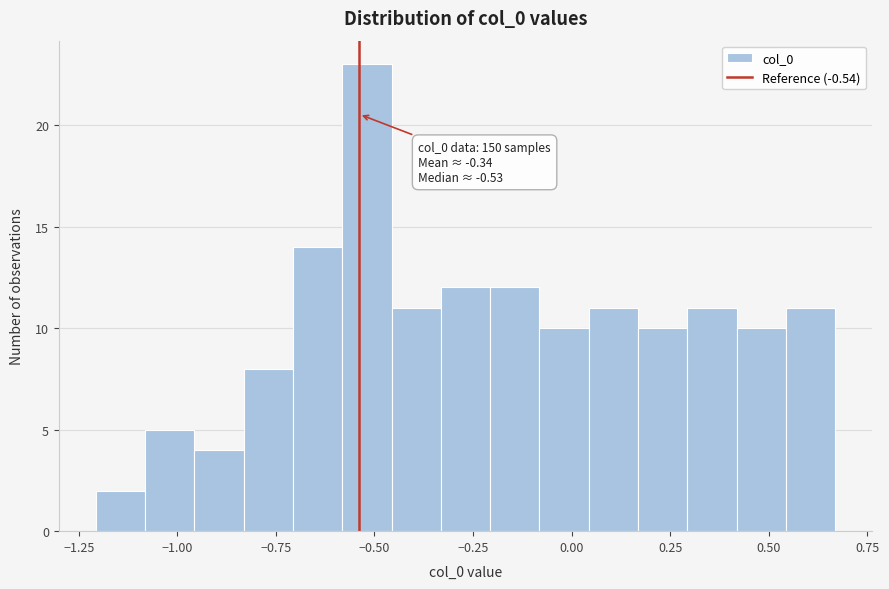

Read against the x-axis, roughly where is the centre of the tallest bar?

-0.50